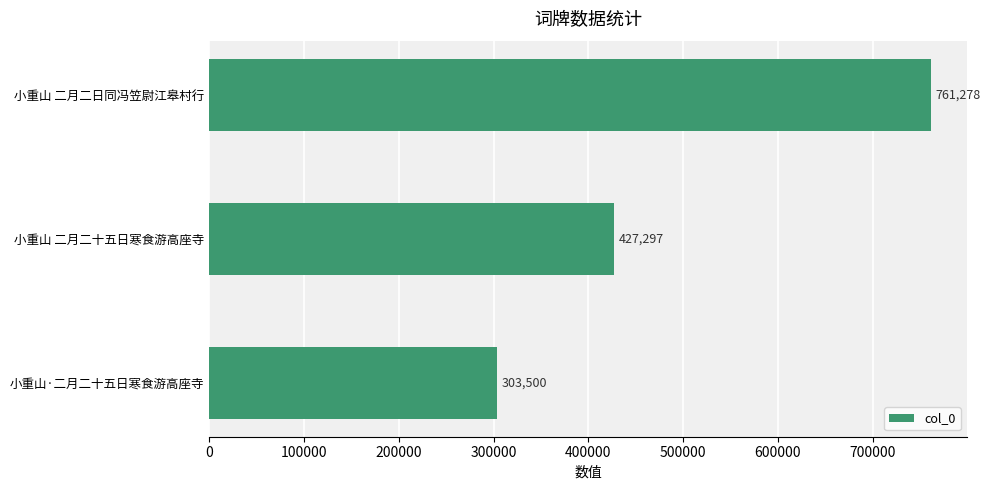

How many categories are shown in the chart?

3